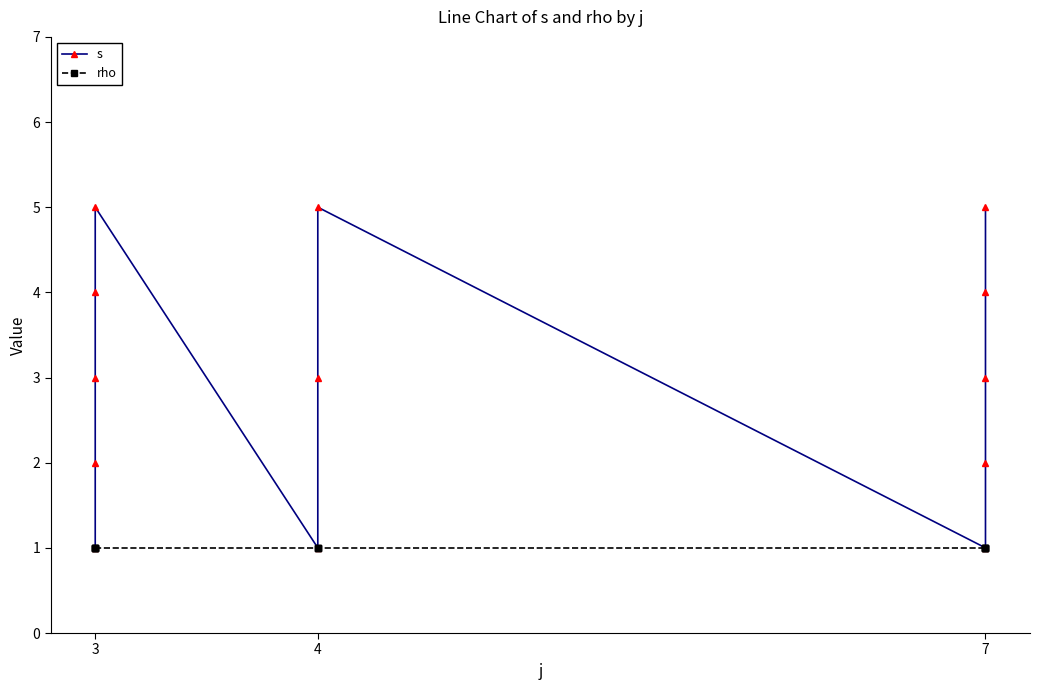

What is the sum of all rho values?

13